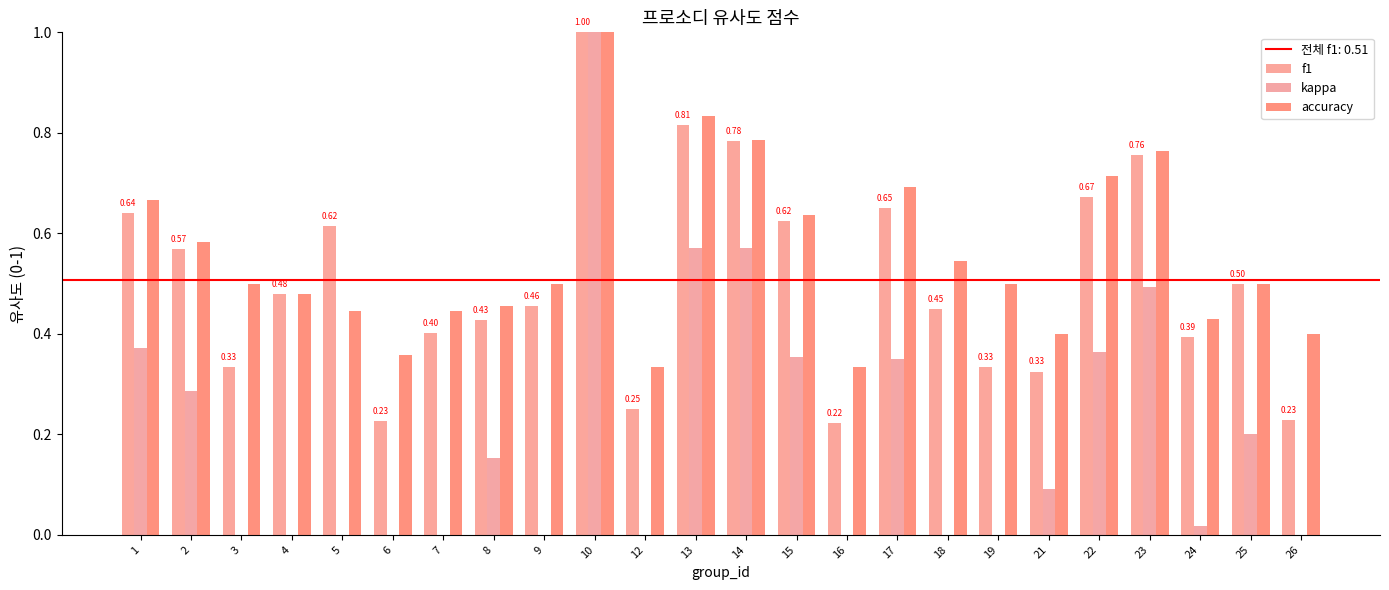

Where is accuracy nearest to the value 0?

12